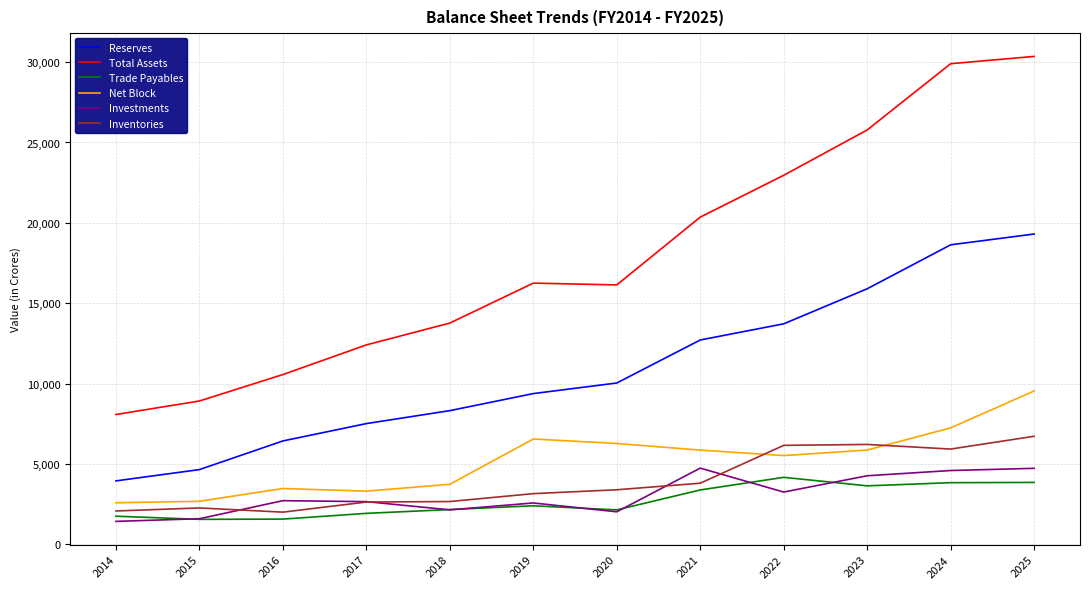

True or false: Reserves and Net Block intersect in this chart.

False